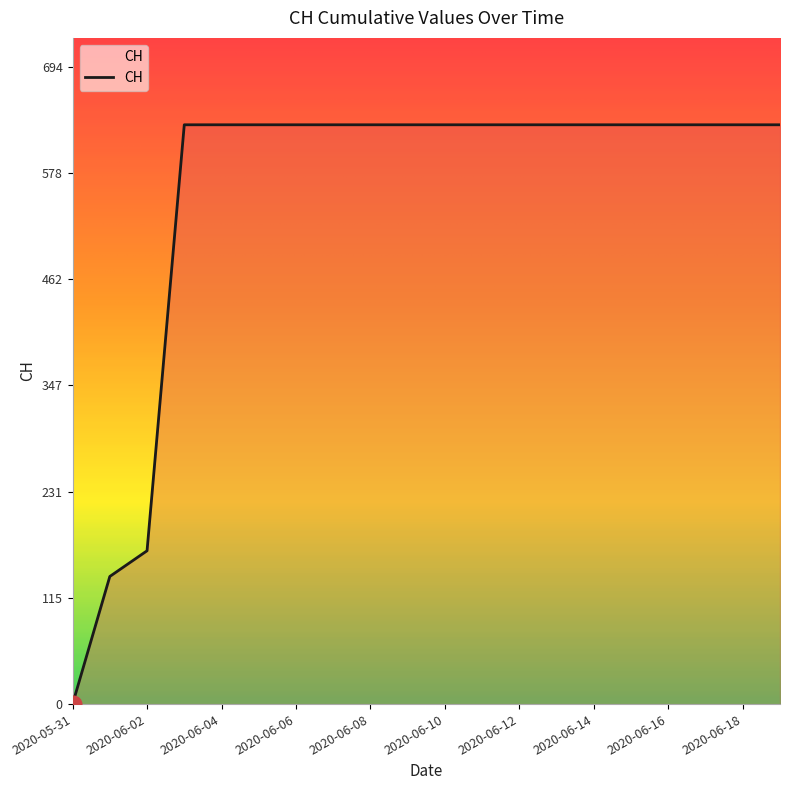

How many values are above zero?

19